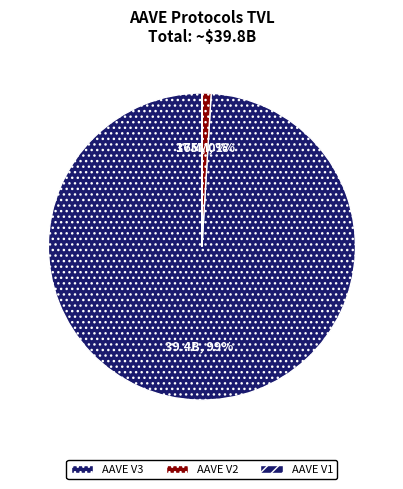

Which category has the biggest portion of the pie?

AAVE V3